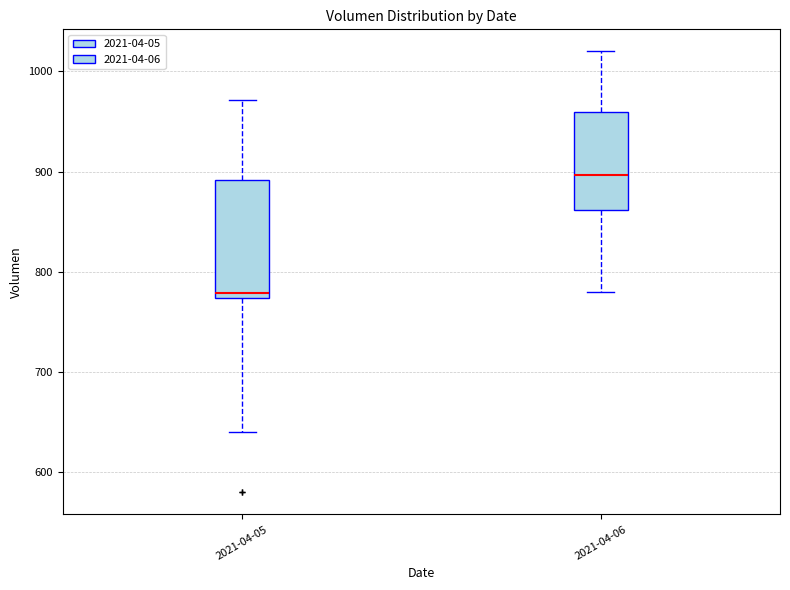

Reading left to right, read every box against the y-axis: the position of its median line, the range the box covers, and the ends of its whiskers. The values are not printed on the chart, so give them approximately, as read against the axis.

2021-04-05: median 780, box 770 to 890, whiskers 640 to 970
2021-04-06: median 900, box 860 to 960, whiskers 780 to 1020